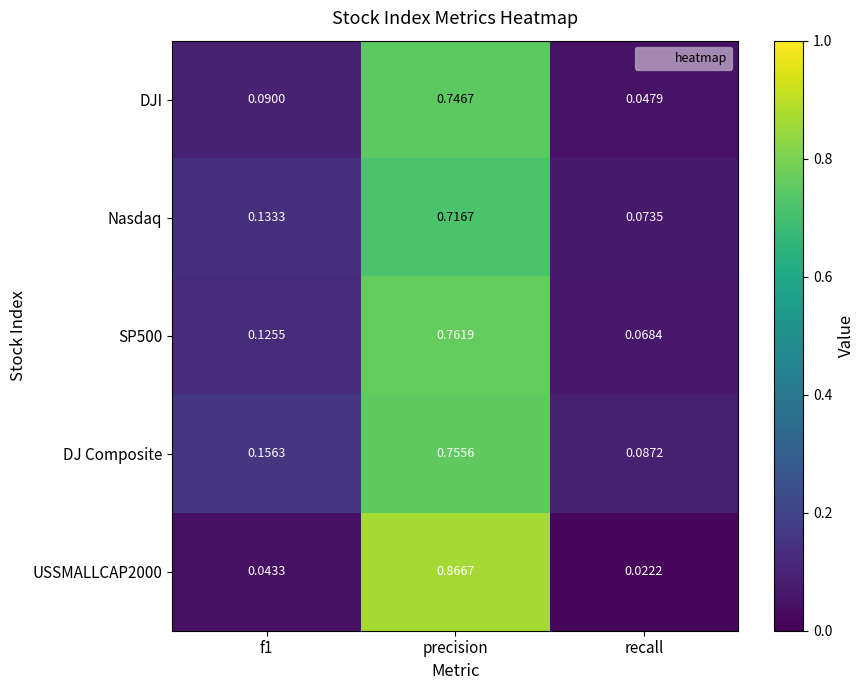

At how many categories does at least one series exceed 0?

3